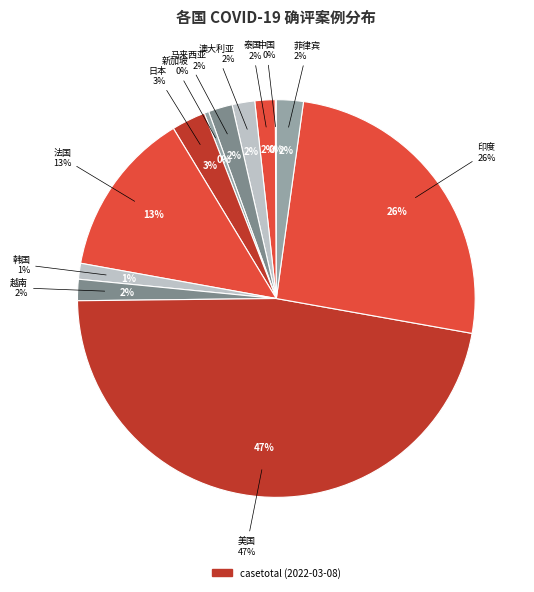

The 新加坡 slice represents 1% of the pie. True or false?

False